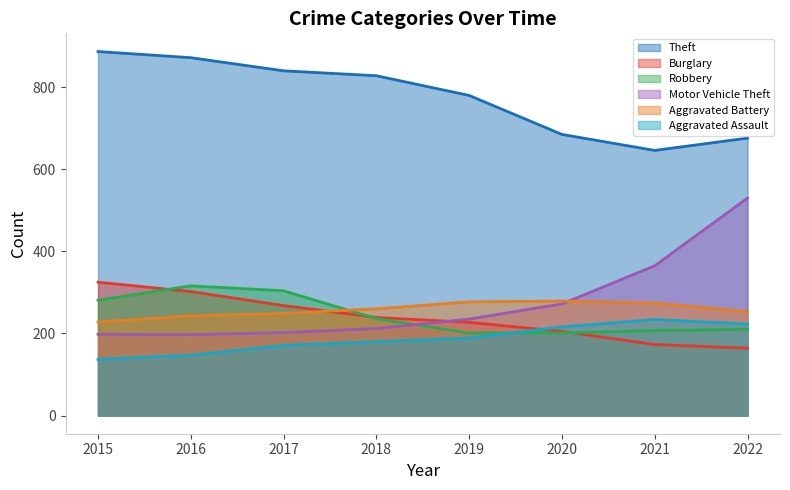

Does the chart display data point markers on the line(s)?

No